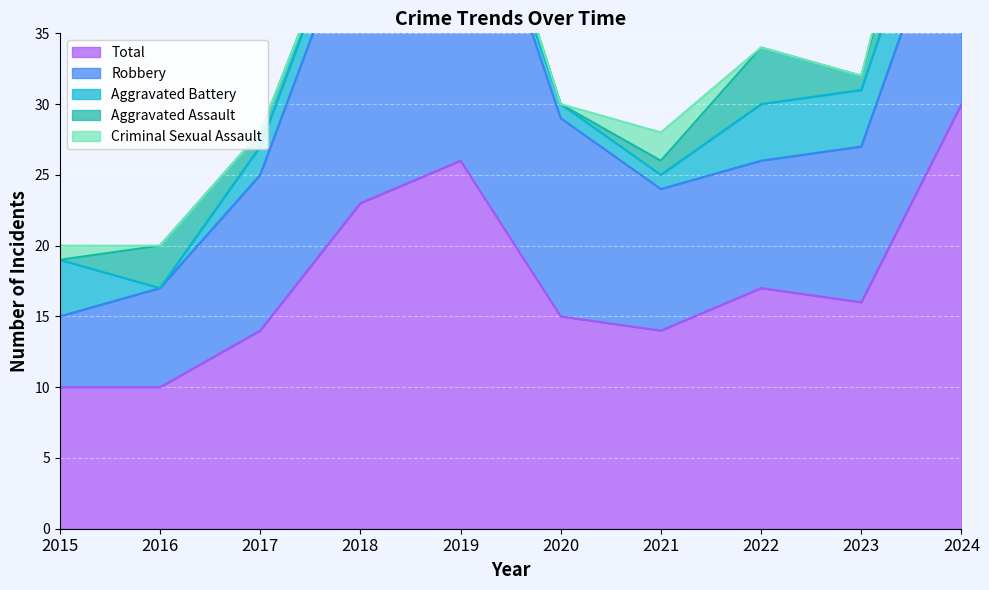

What is the average value of the Robbery series?

13